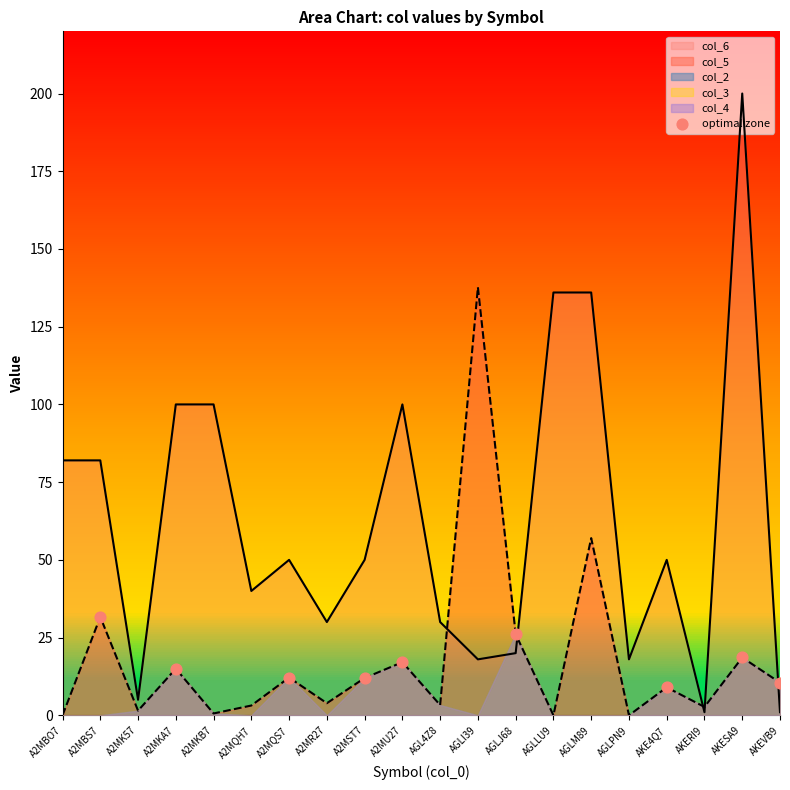

The col_6 series shows 45.0 at A2MKB7. True or false?

False